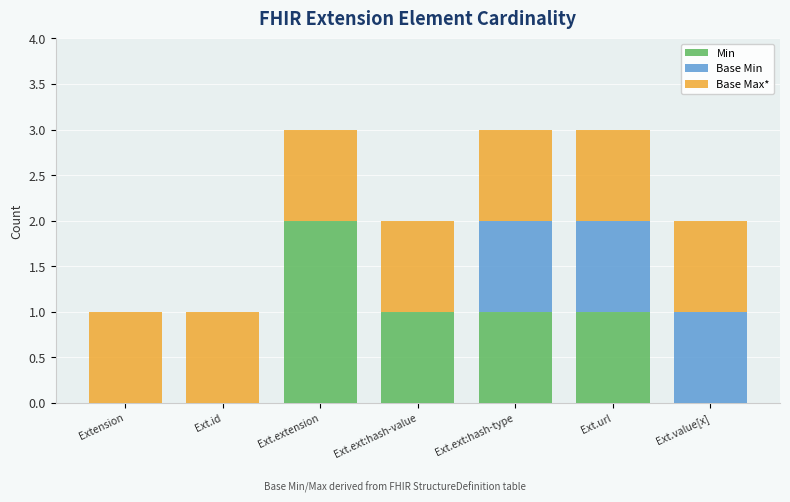

What is the sum of all Min values?

5